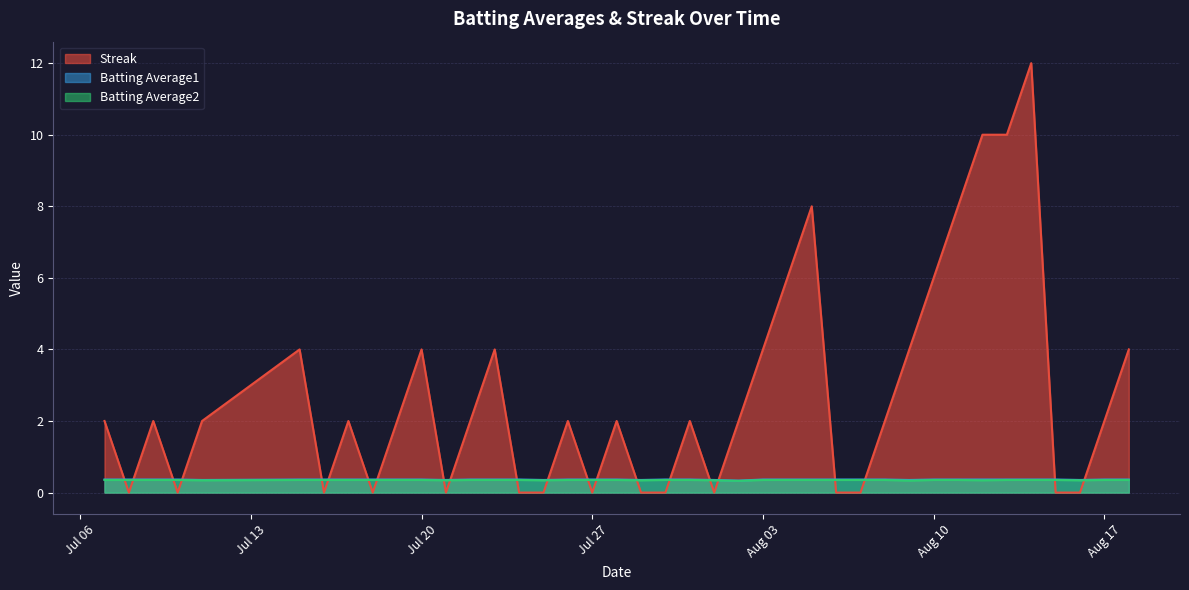

How many series are shown in this chart?

3